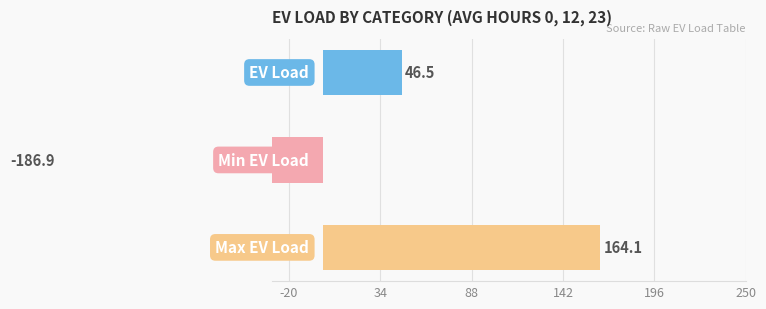

Which series has the widest spread of values?

Minimum EV Load [MW]